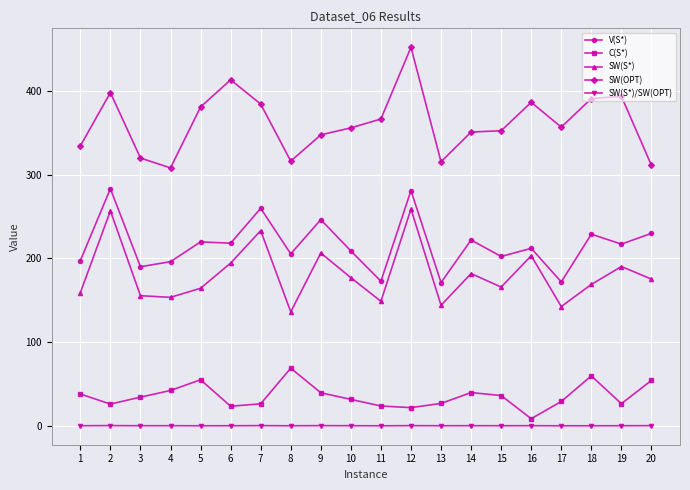

At which category is the sum across all series the highest?

12